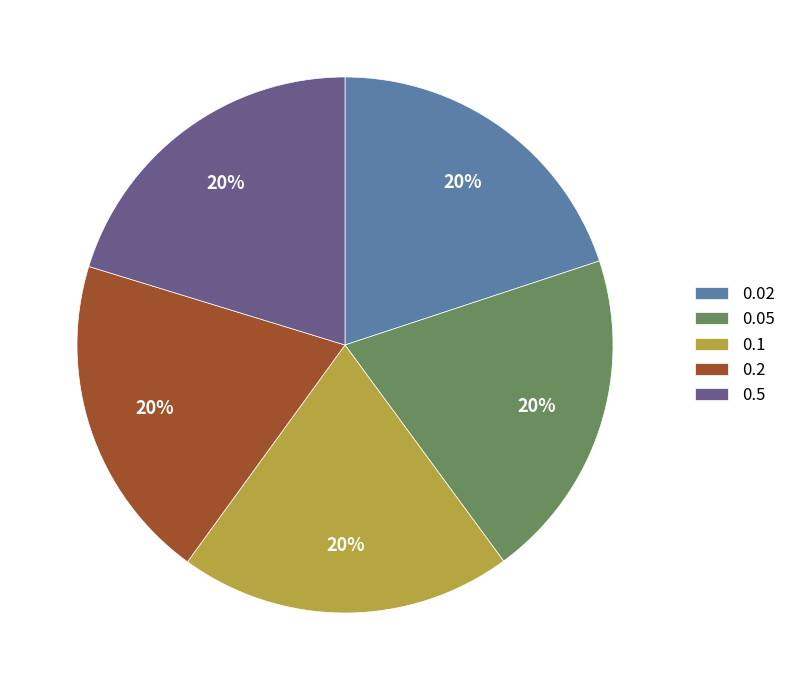

Is there any slice that represents more than half of the pie?

No